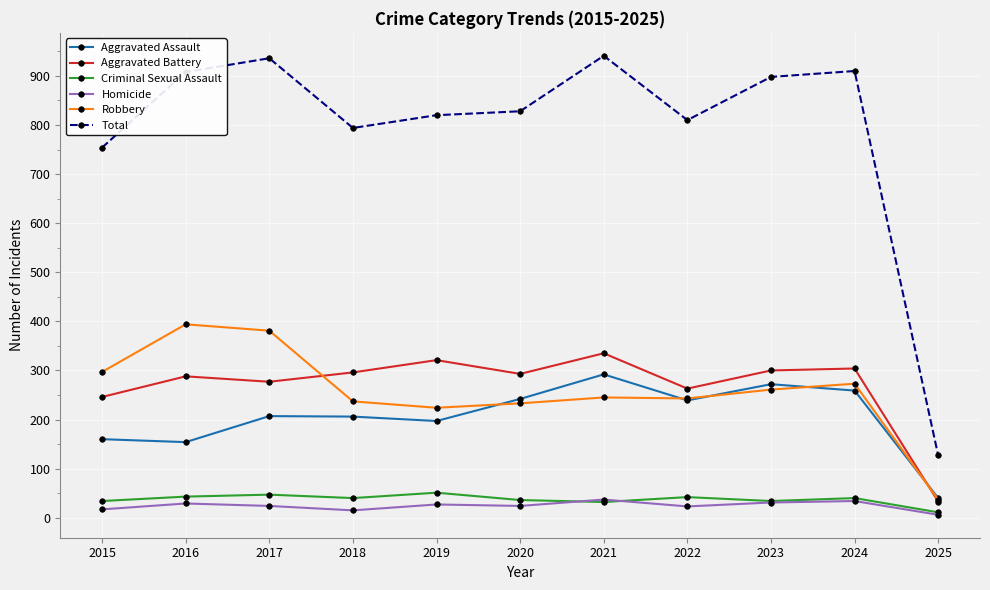

What is the sum of the Homicide values at 2025 and 2016?

35